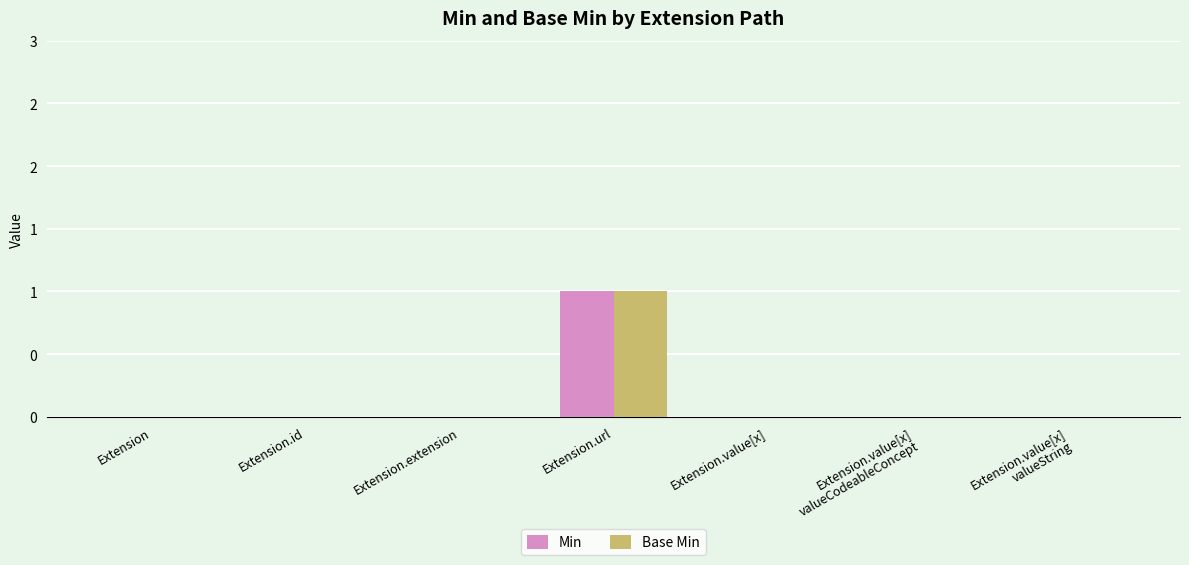

Are the bars horizontal?

No